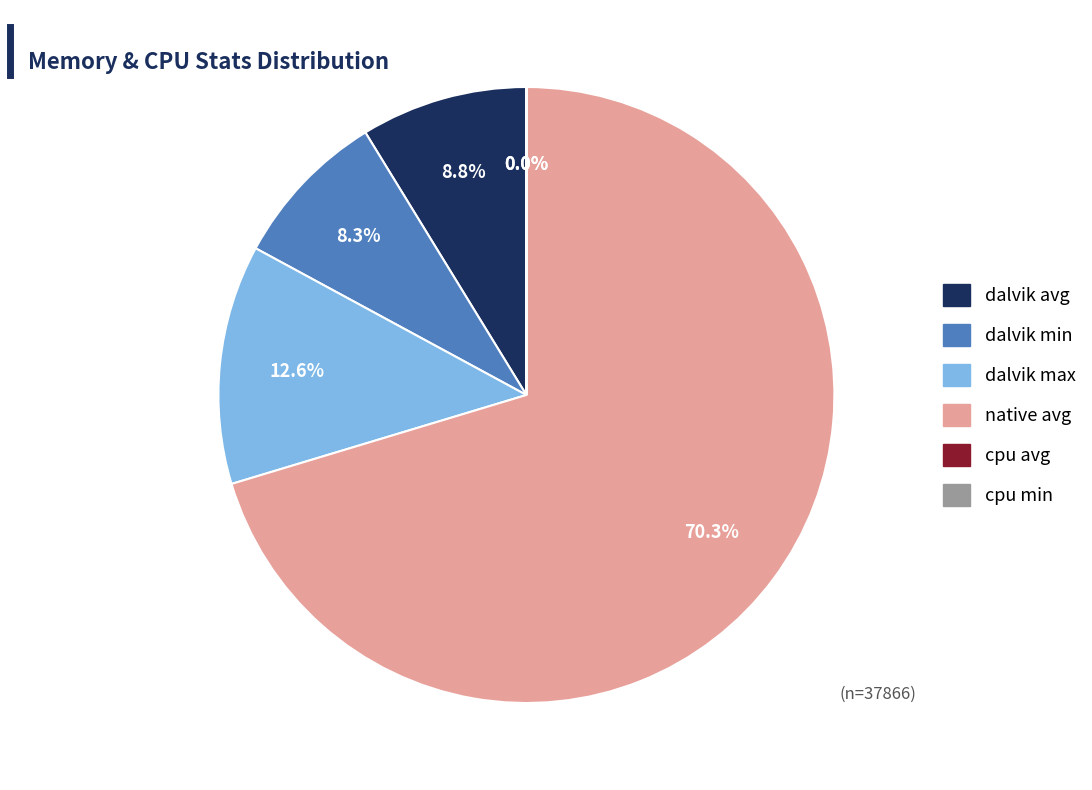

Is there any slice that represents more than half of the pie?

Yes